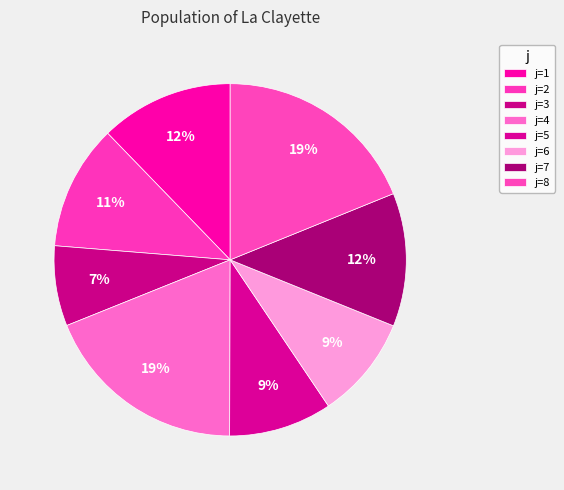

Which slice is the largest?

4